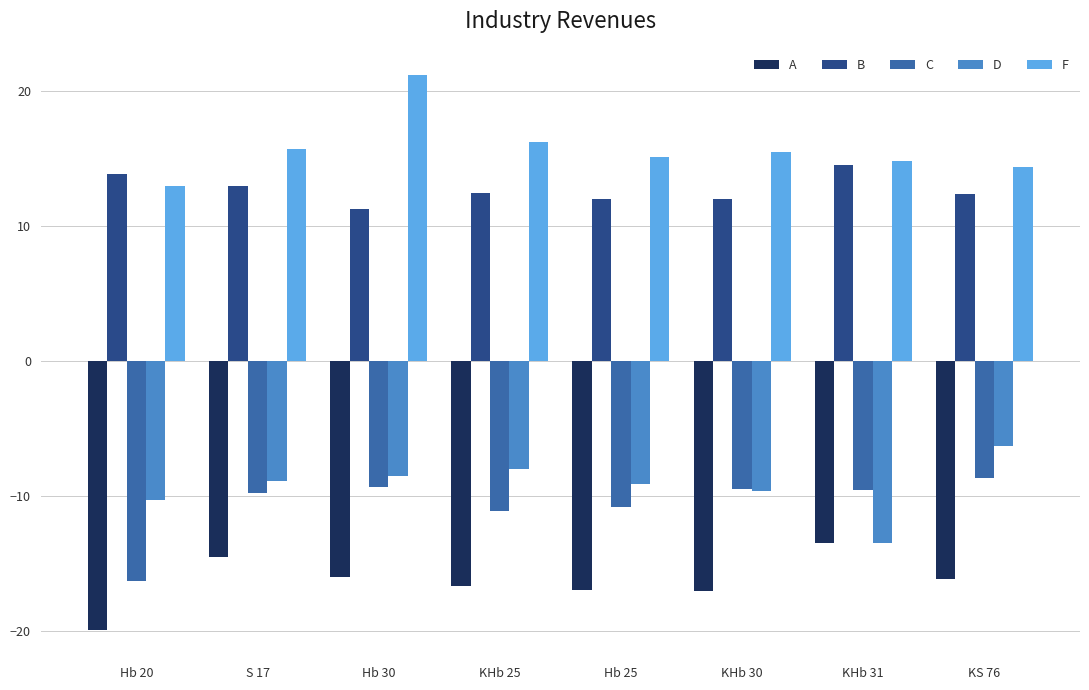

What is the highest value of the D series?

-6.3